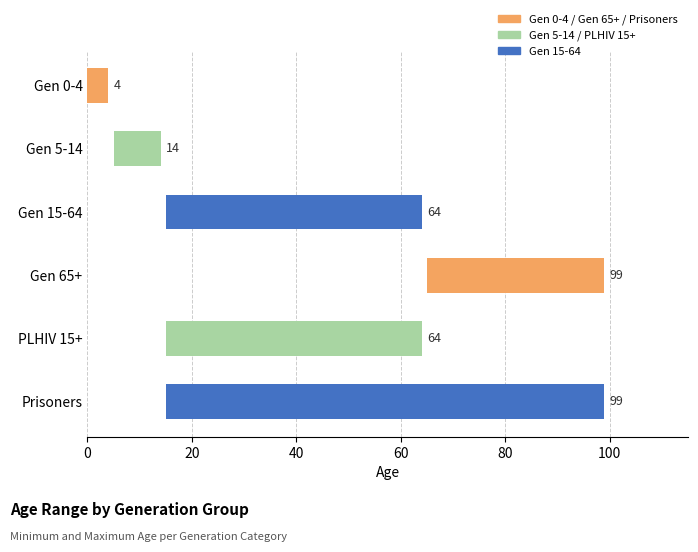

What is the difference between the maximum and minimum values?

80